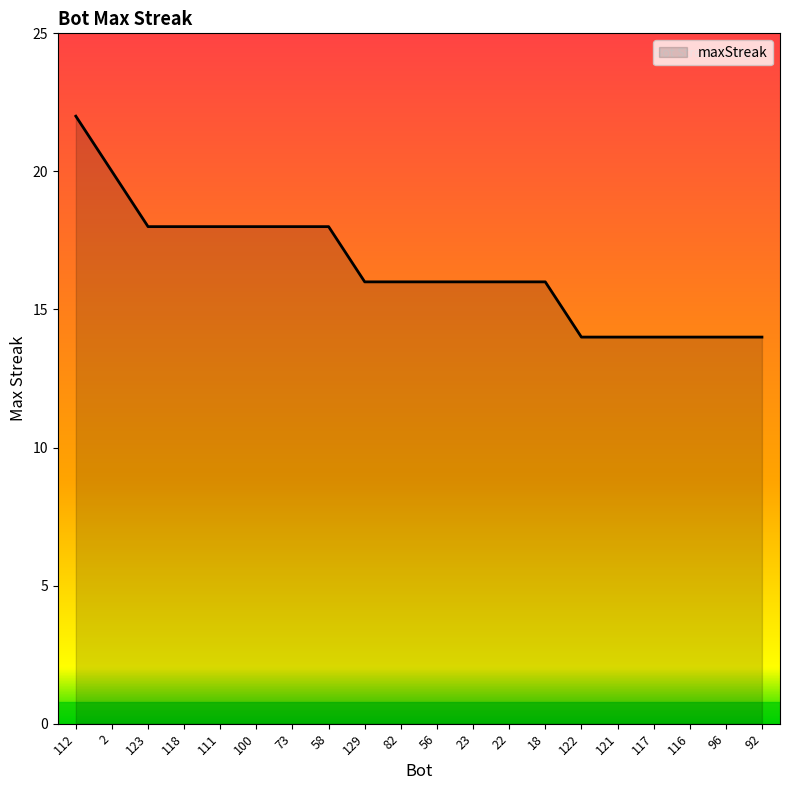

What is the difference between the second highest and minimum values?

6